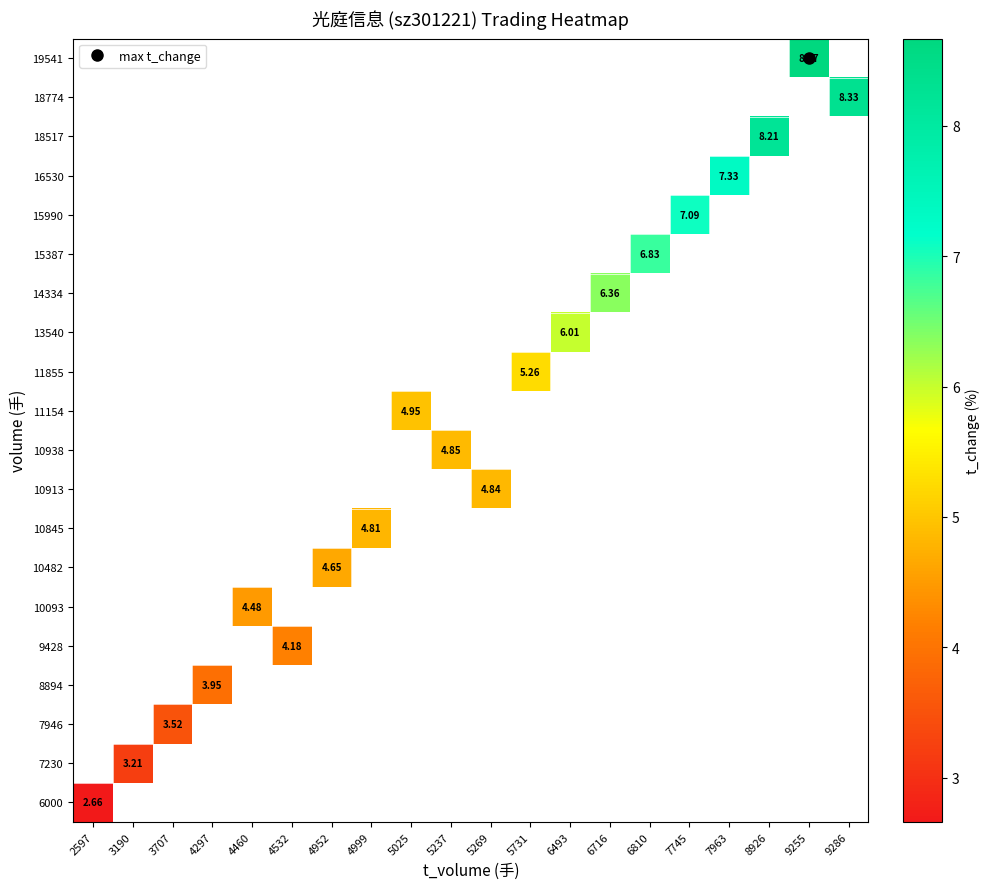

How many values in 8894 are above zero?

1